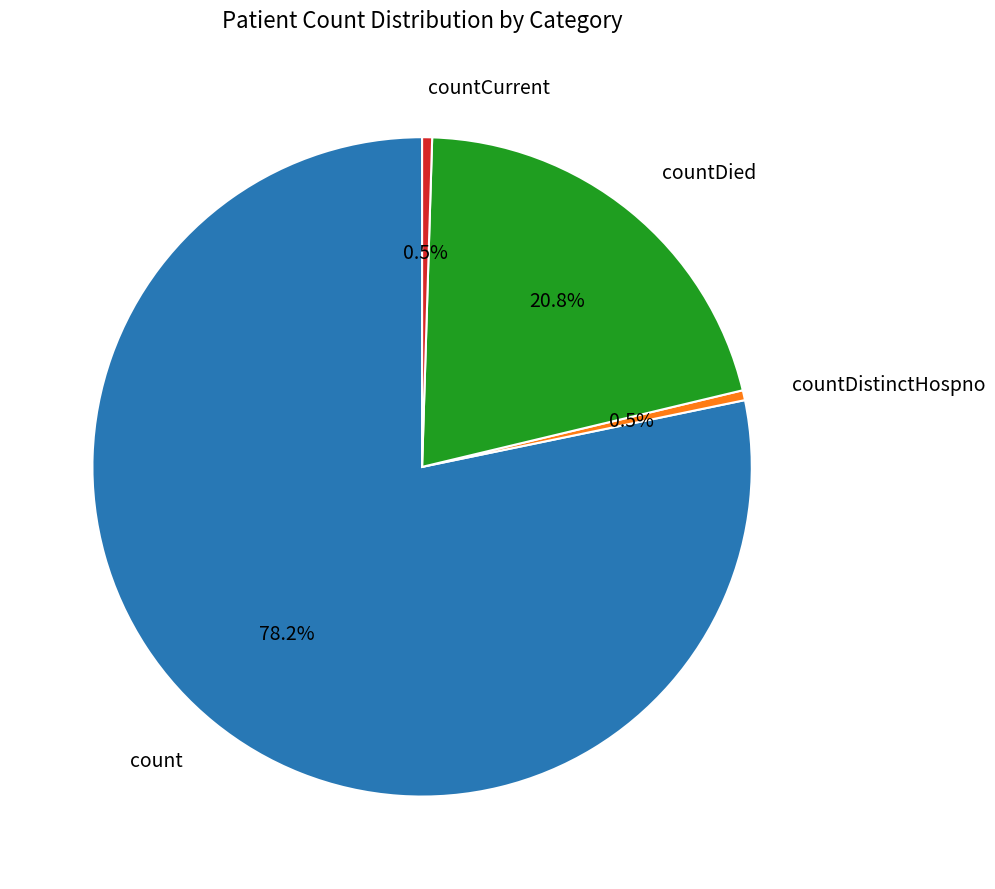

Does any single category account for the majority?

Yes